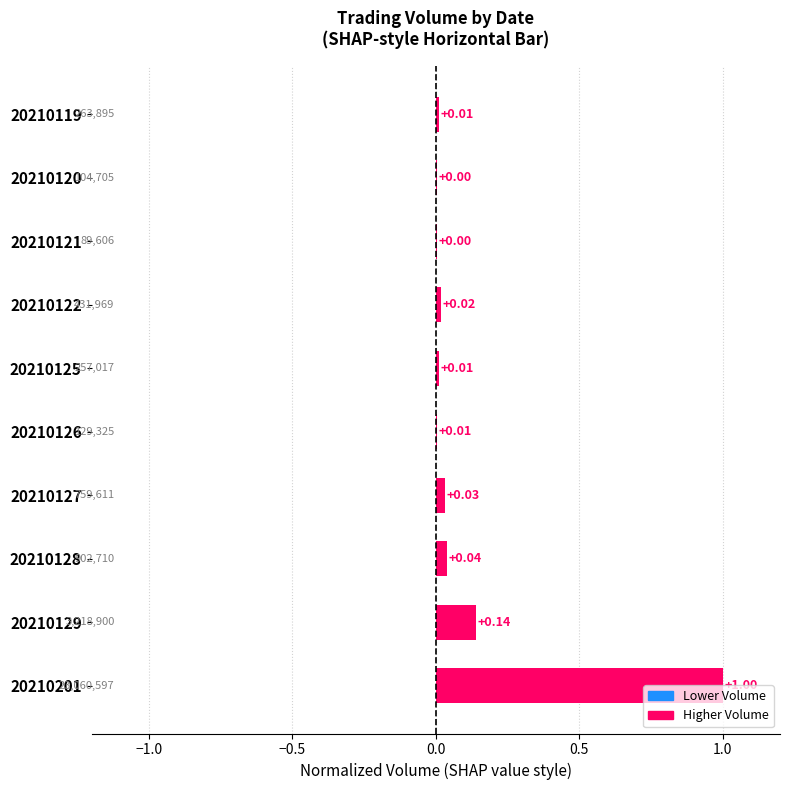

Between 20210129 and 20210201, which is larger?

20210201